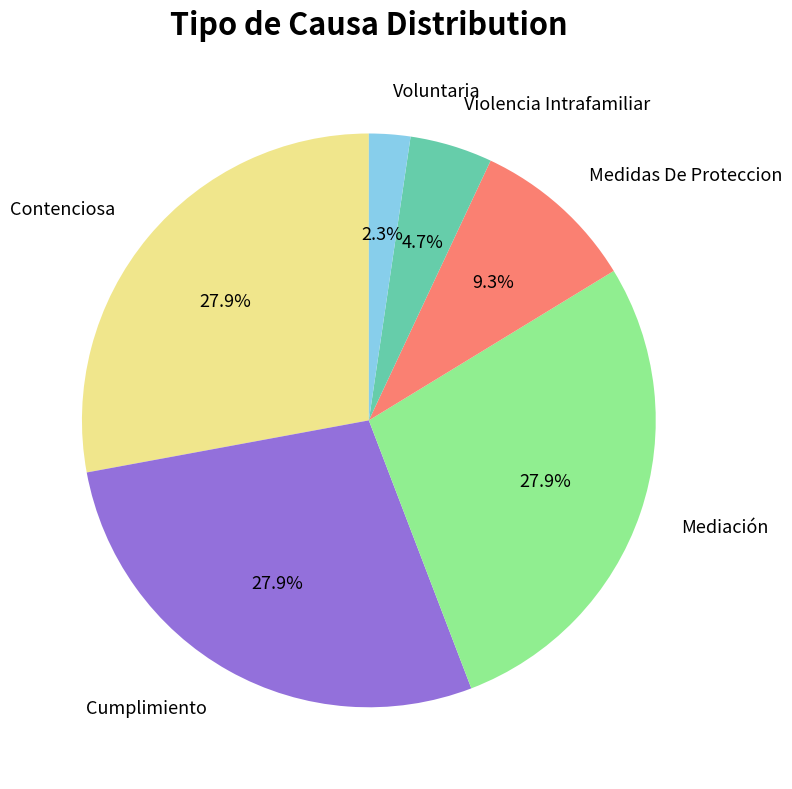

What is the smallest slice in the pie chart?

Voluntaria